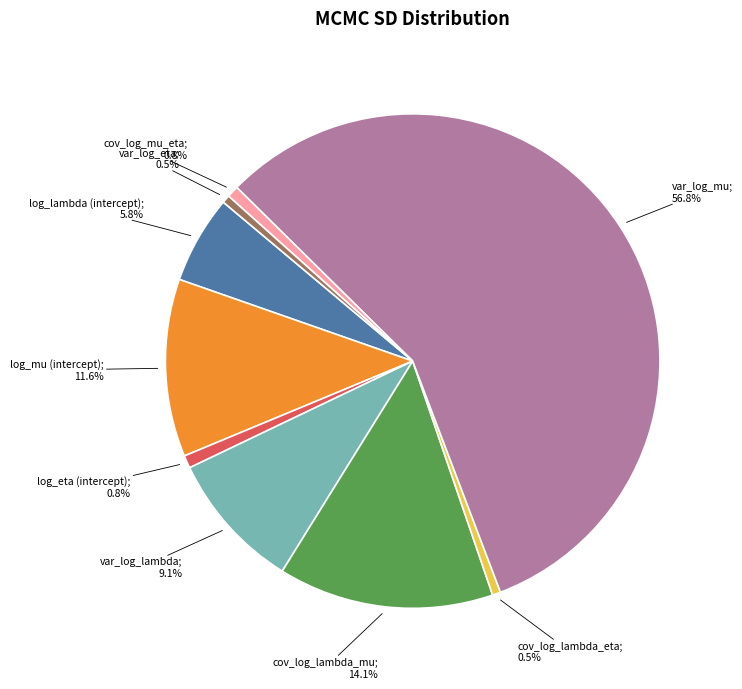

Is there a majority slice in this chart?

Yes